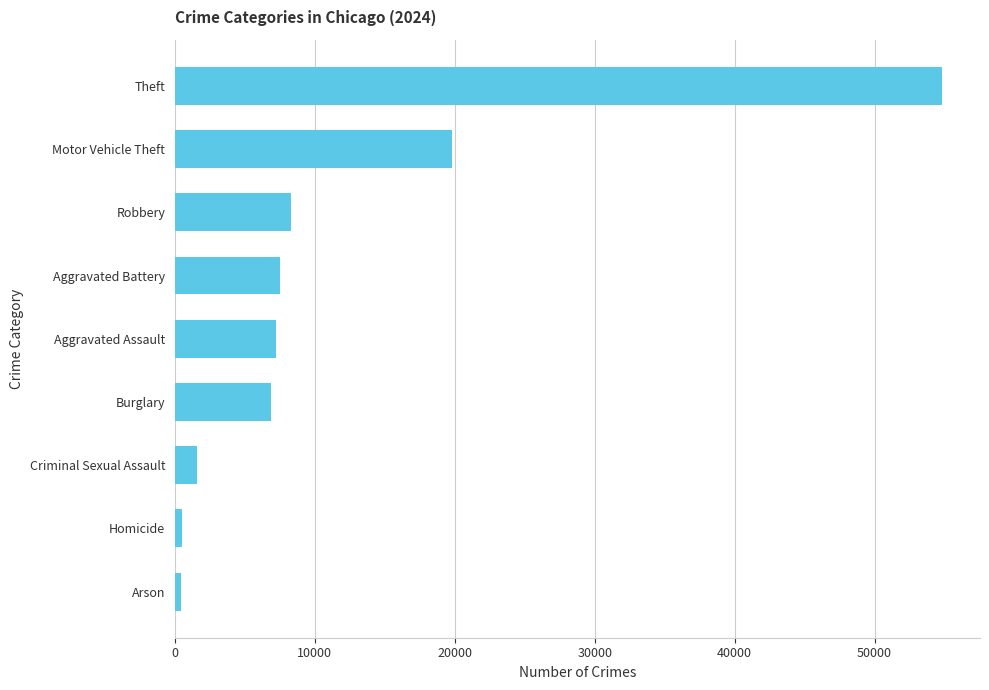

What is the greatest value displayed?

54794